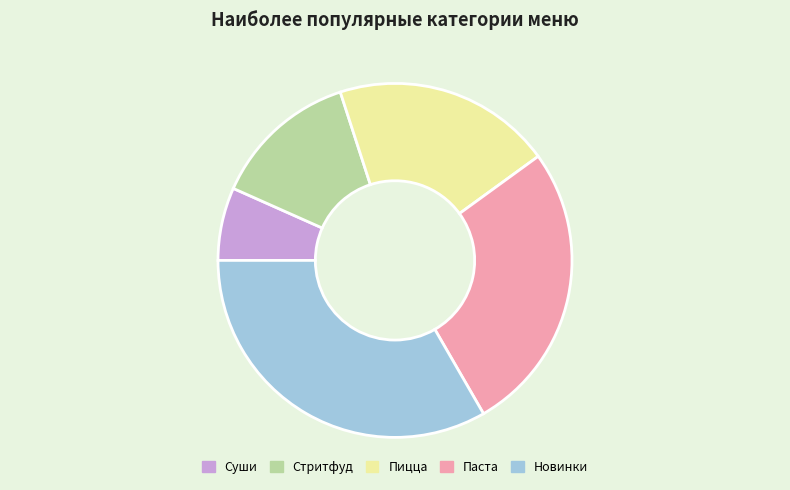

Approximately how many times larger is the value at Пицца compared to Стритфуд?

1.5